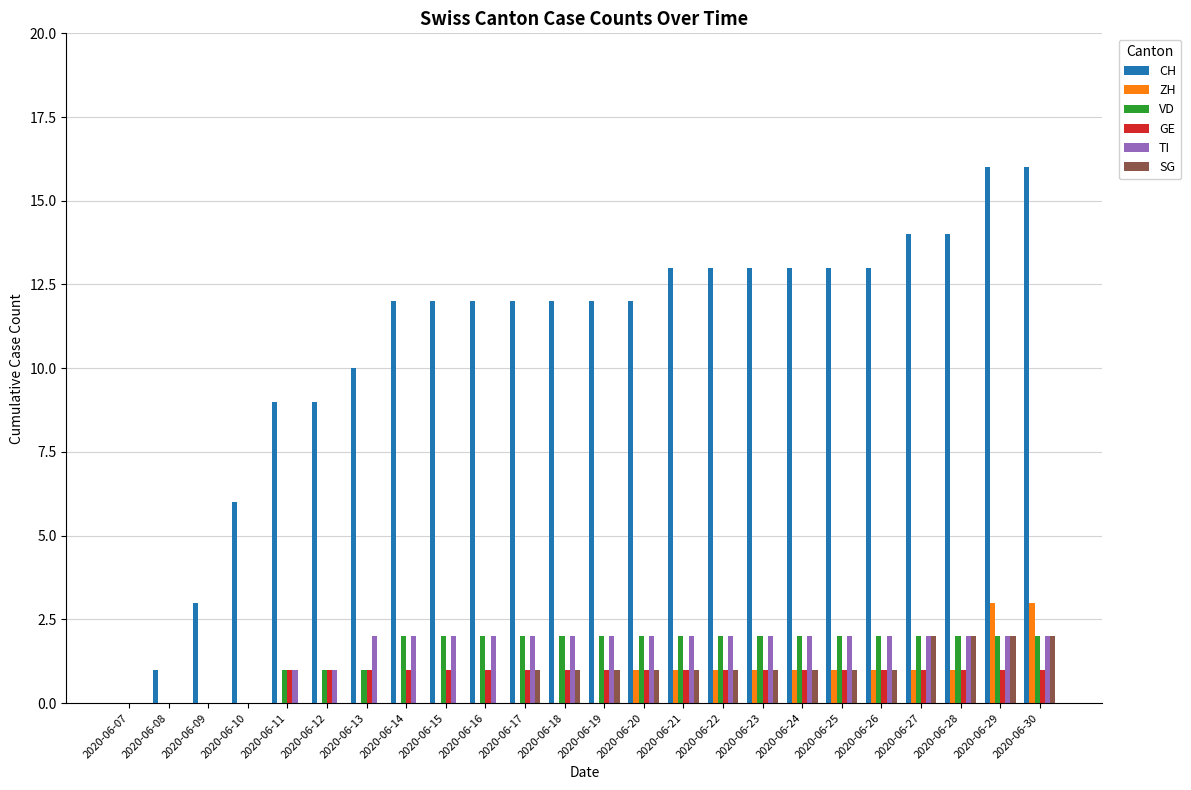

What is the average value of the TI series?

2